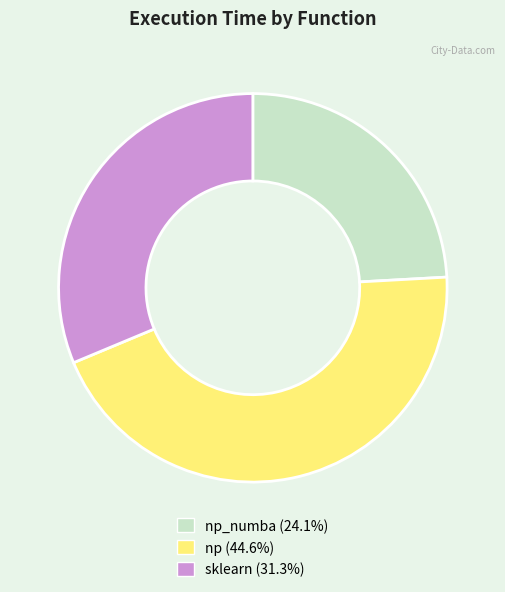

Does sklearn (31.3%) account for over 50% of the chart?

No